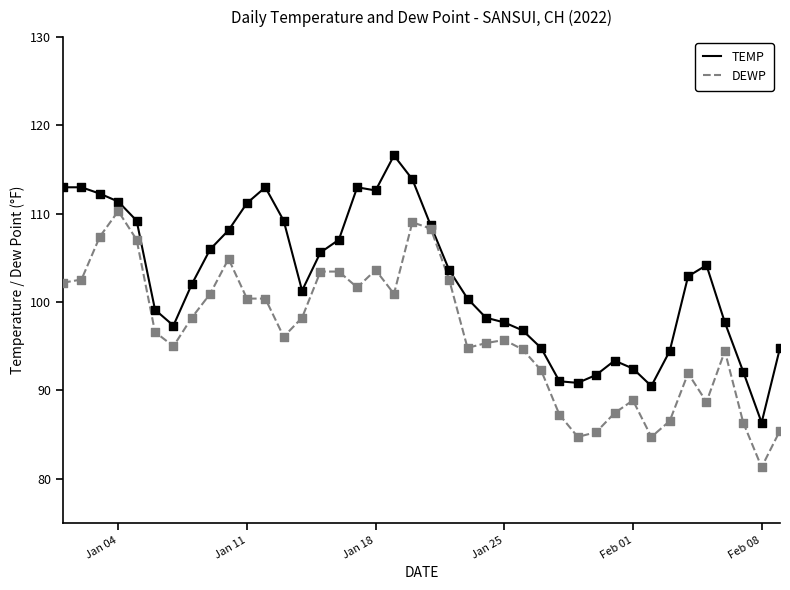

Which series has the largest total across all categories?

TEMP